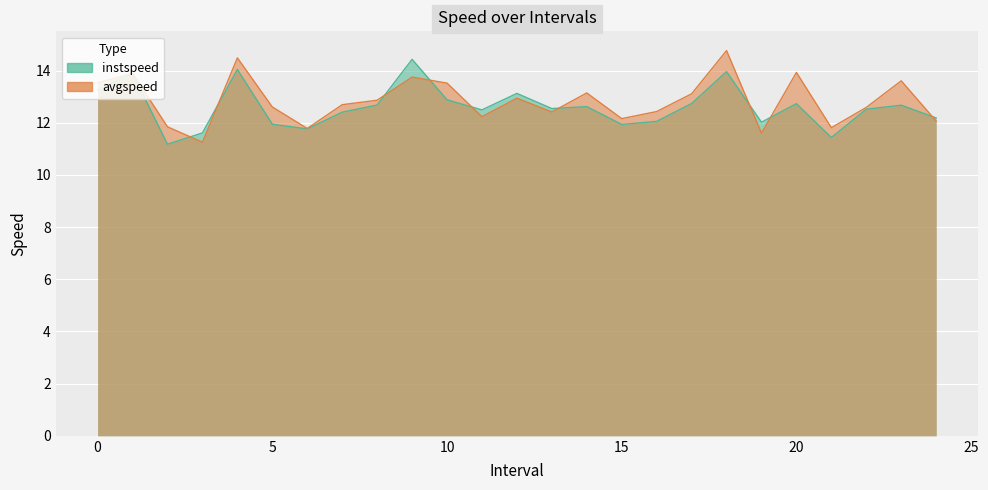

Rank the series by their average value, from lowest to highest.

instspeed, avgspeed